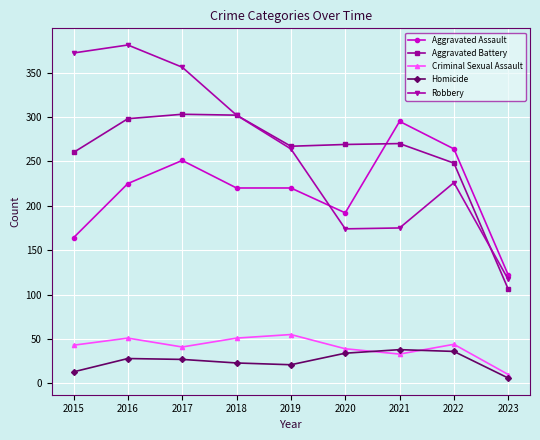

What is the spread (max minus min) of values at 2016?

353